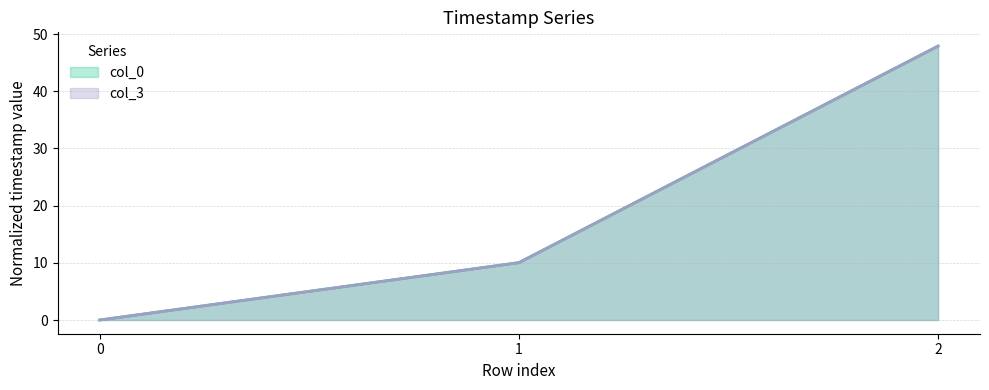

At which label is col_0 closest to 23?

1